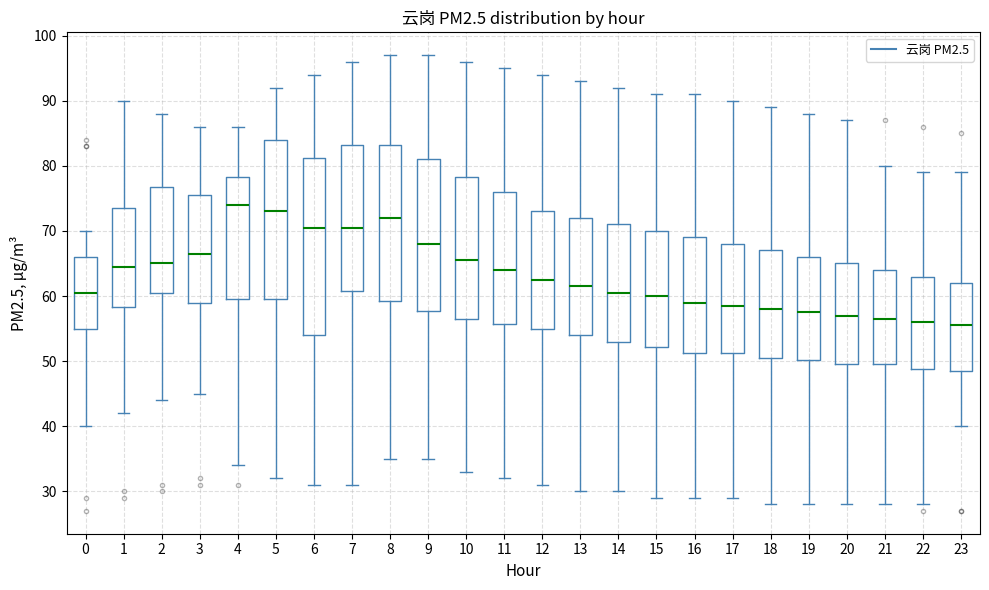

Reading left to right, transcribe this box plot: for each box, give where its median line is, the range the box spans, and where its two whiskers end, as read against the y-axis. The values are not printed on the chart, so give them approximately, as read against the axis.

0: median 61, box 55 to 66, whiskers 40 to 70
1: median 65, box 58 to 74, whiskers 42 to 90
2: median 65, box 61 to 77, whiskers 44 to 88
3: median 67, box 59 to 76, whiskers 45 to 86
4: median 74, box 60 to 78, whiskers 34 to 86
5: median 73, box 60 to 84, whiskers 32 to 92
6: median 71, box 54 to 81, whiskers 31 to 94
7: median 71, box 61 to 83, whiskers 31 to 96
8: median 72, box 59 to 83, whiskers 35 to 97
9: median 68, box 58 to 81, whiskers 35 to 97
10: median 66, box 57 to 78, whiskers 33 to 96
11: median 64, box 56 to 76, whiskers 32 to 95
12: median 63, box 55 to 73, whiskers 31 to 94
13: median 62, box 54 to 72, whiskers 30 to 93
14: median 61, box 53 to 71, whiskers 30 to 92
15: median 60, box 52 to 70, whiskers 29 to 91
16: median 59, box 51 to 69, whiskers 29 to 91
17: median 59, box 51 to 68, whiskers 29 to 90
18: median 58, box 51 to 67, whiskers 28 to 89
19: median 58, box 50 to 66, whiskers 28 to 88
20: median 57, box 50 to 65, whiskers 28 to 87
21: median 57, box 50 to 64, whiskers 28 to 80
22: median 56, box 49 to 63, whiskers 28 to 79
23: median 56, box 49 to 62, whiskers 40 to 79